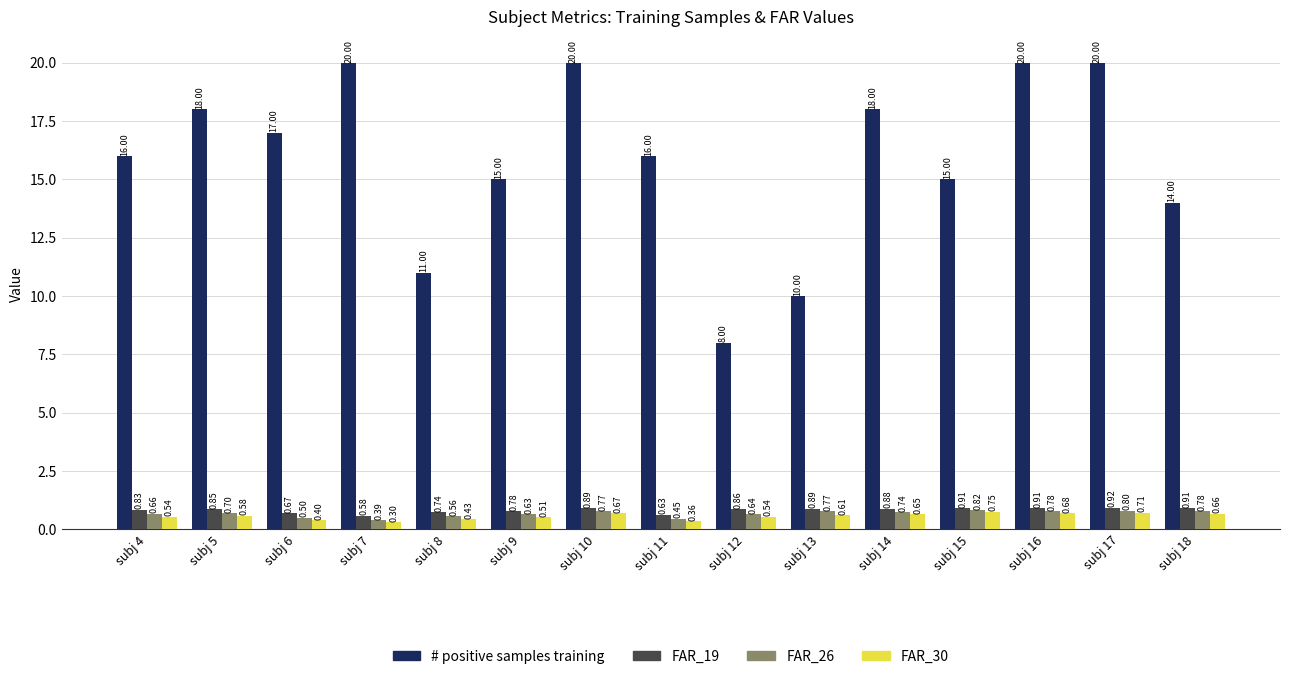

How many bars are there in total?

60